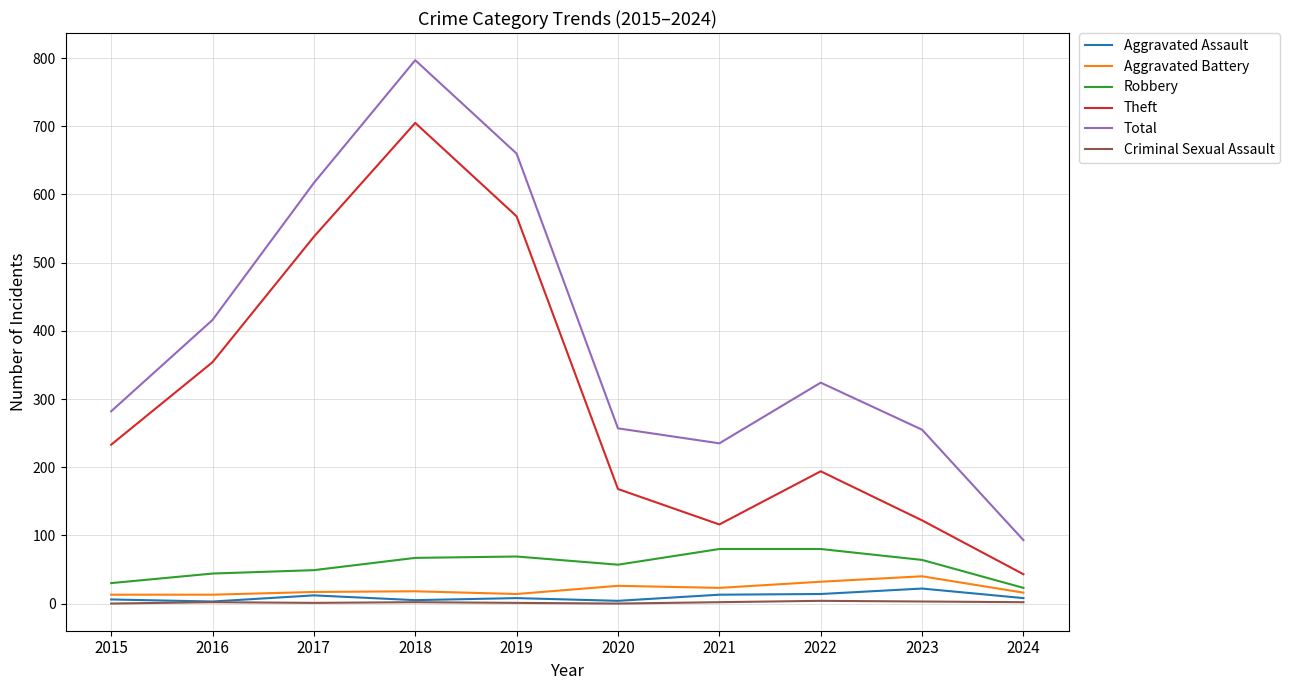

Which series changed the most between 2019 and 2020?

Total